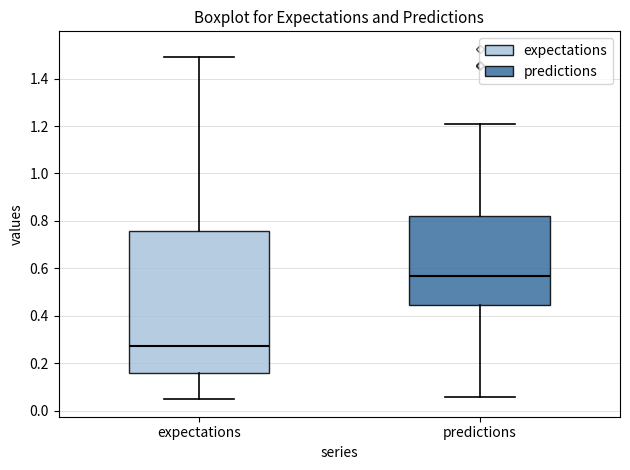

Comparing the boxes themselves (not the whiskers), which one is the tallest?

expectations